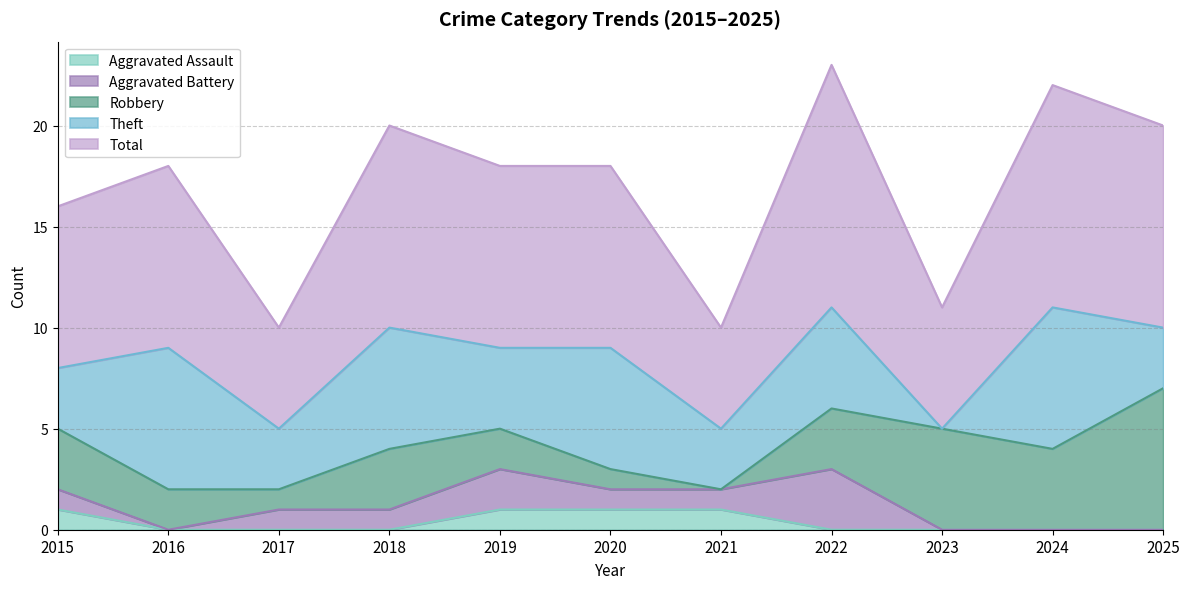

At which category does the chart reach its peak across all series?

2022